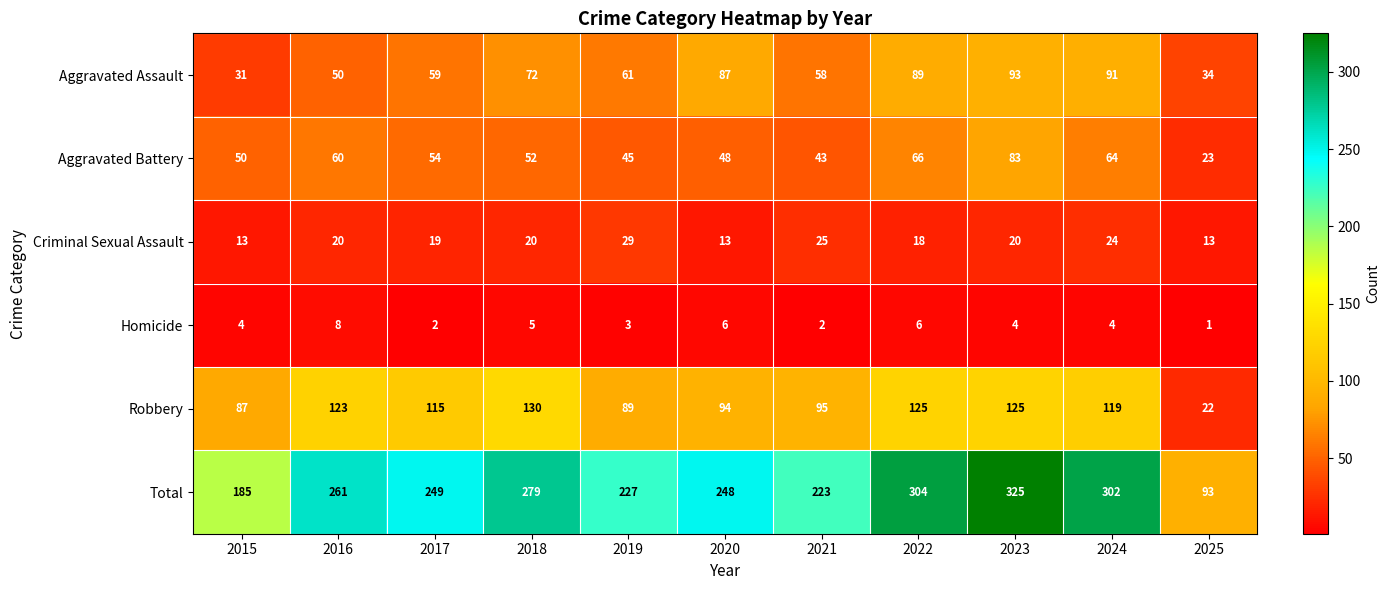

What is the difference between the second highest and minimum values in the Total series?

211